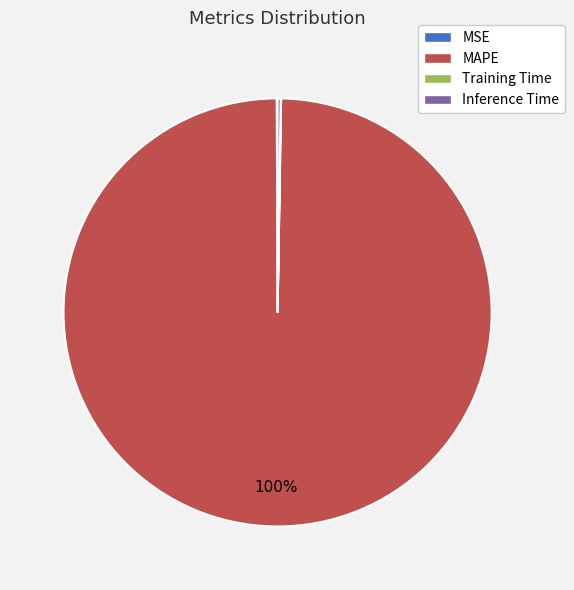

Which slice is the largest?

MAPE